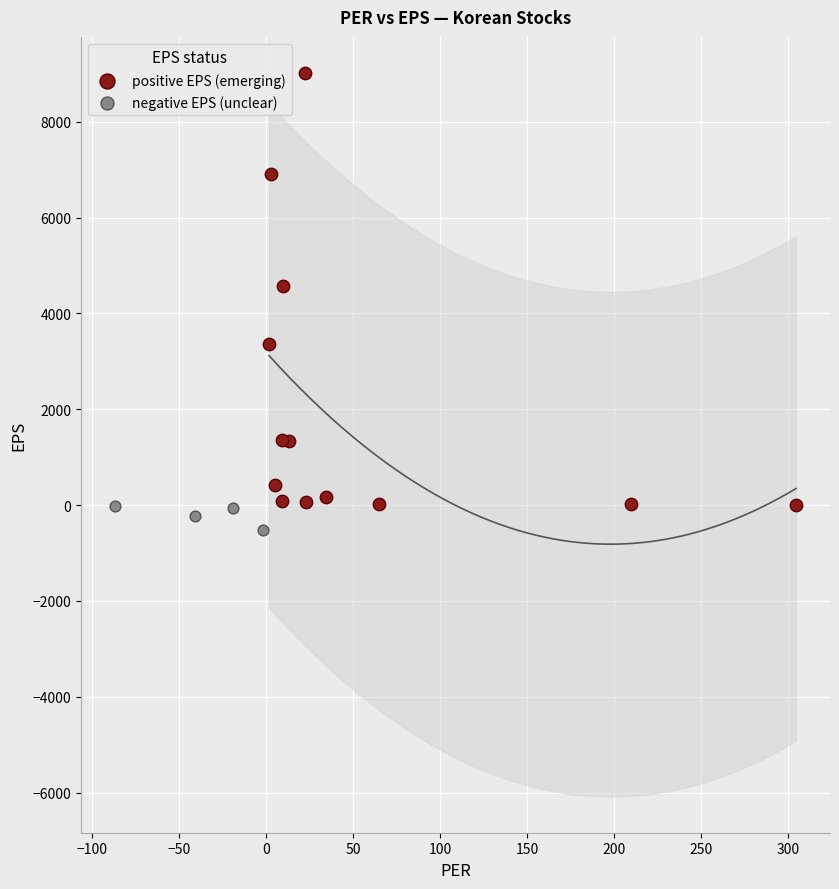

Which series has the largest Y range (max minus min)?

positive EPS (emerging)